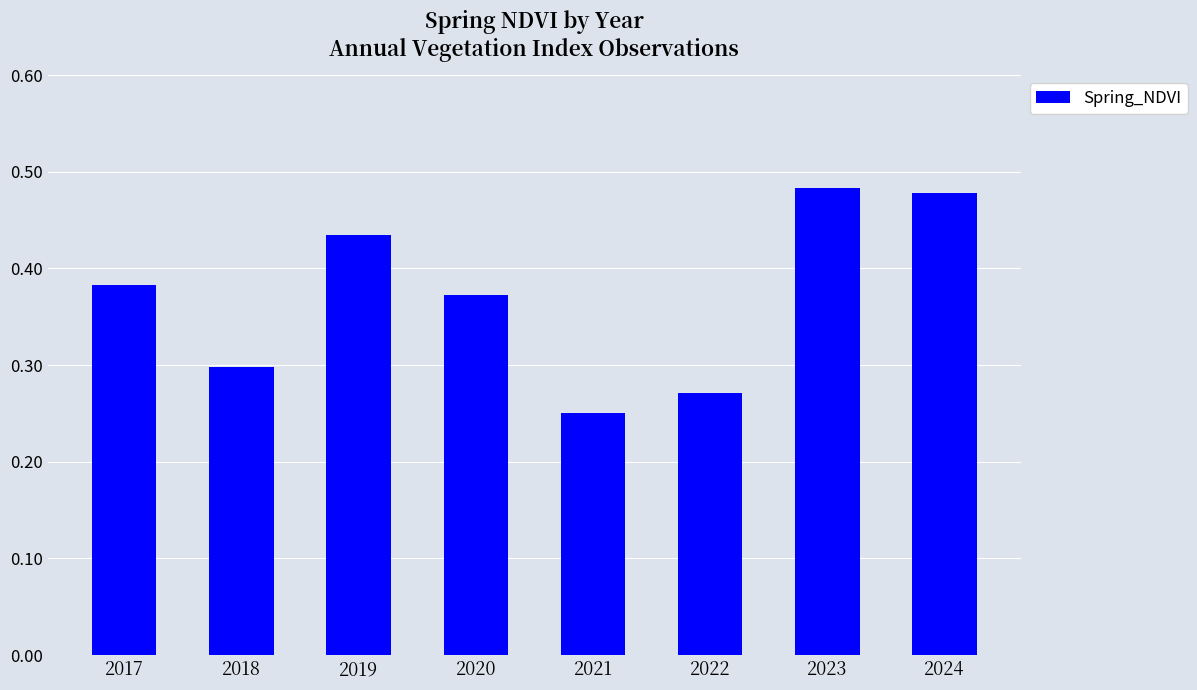

The value at 2024 is 0.3. True or false?

False